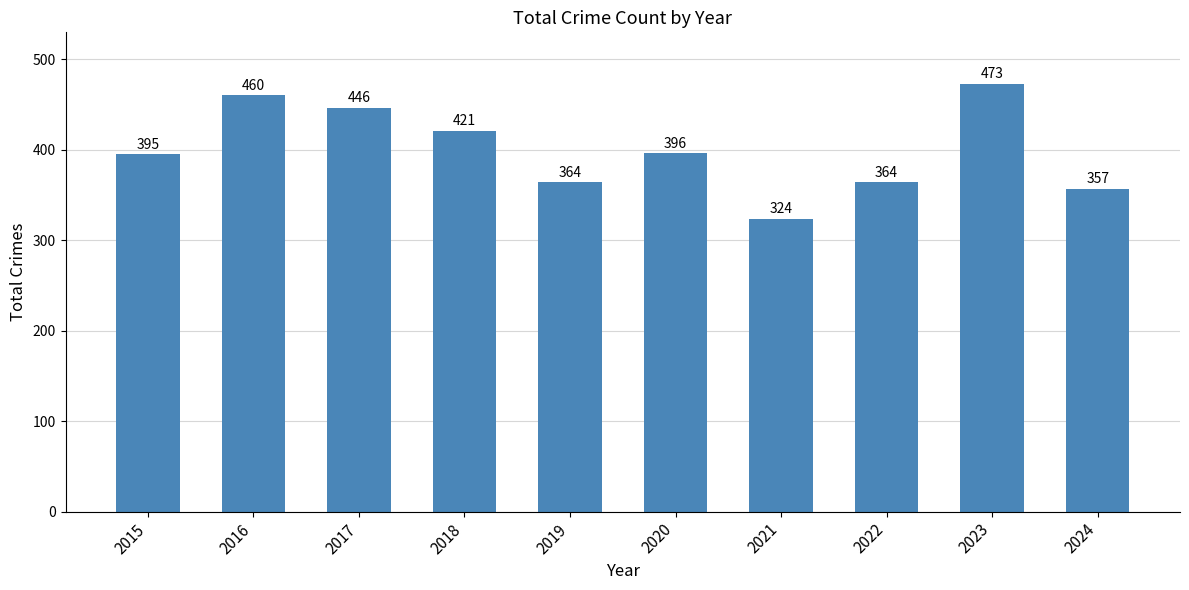

What is the ratio of the value at 2020 to the value at 2017?

0.9